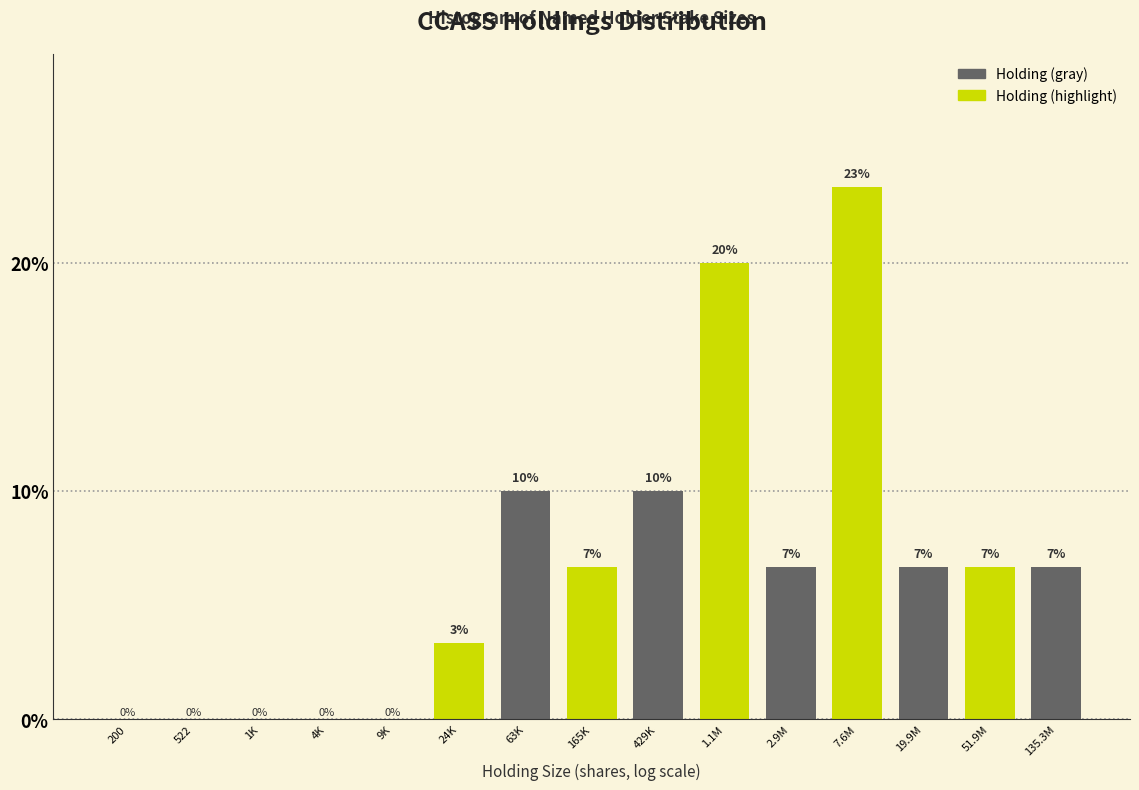

What value does the data have at 1.1M?

20.0